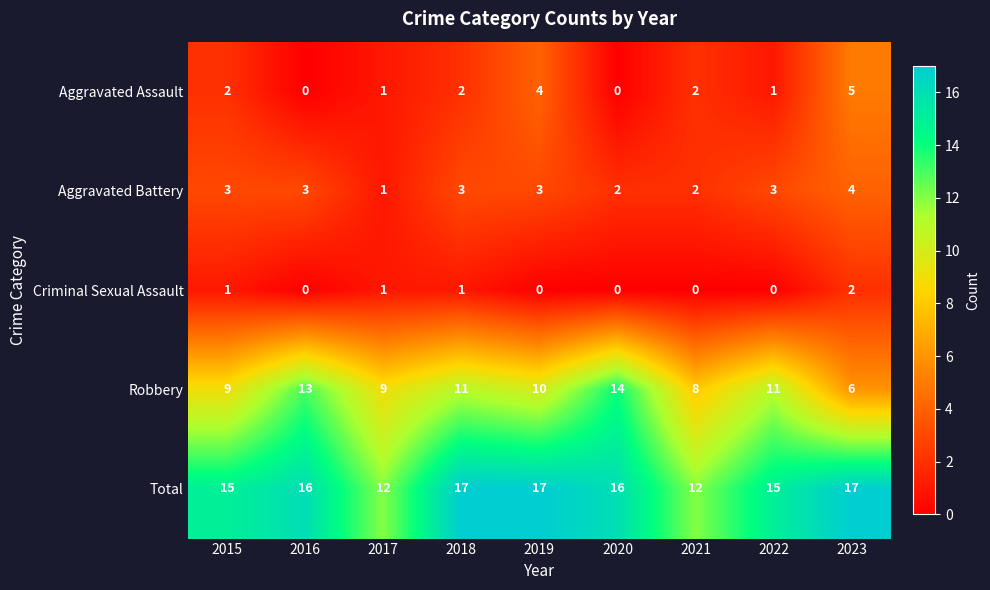

The Total series shows 16 at 2020. True or false?

True